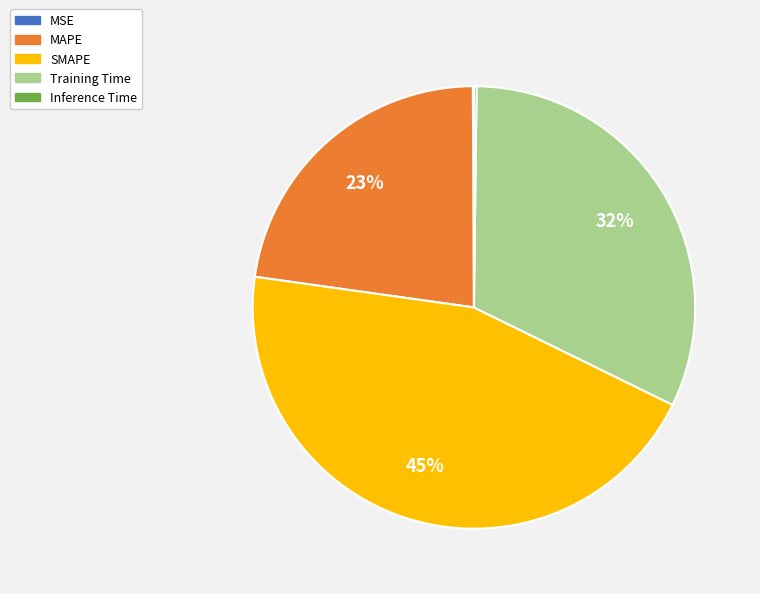

Is it true that SMAPE is 55% of the pie?

False